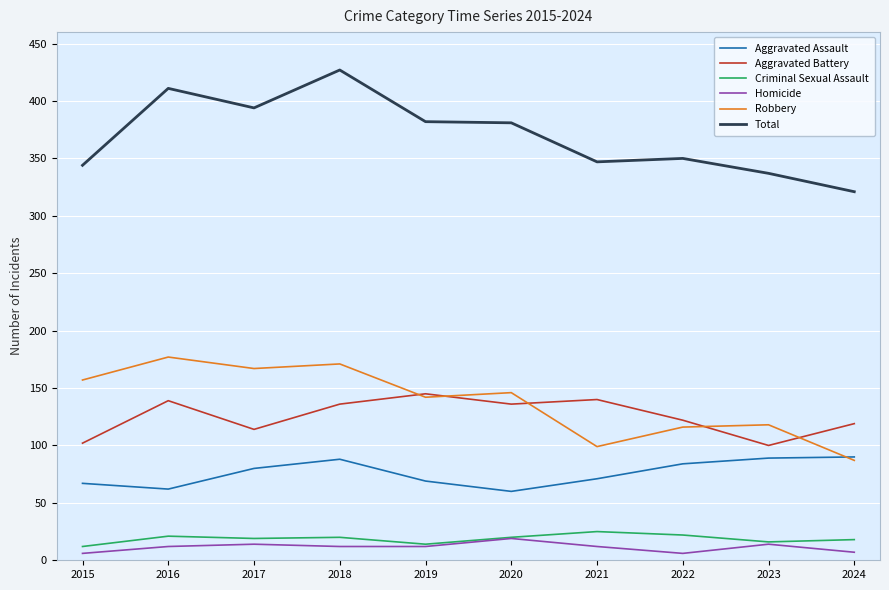

At how many categories does at least one series exceed 179?

10